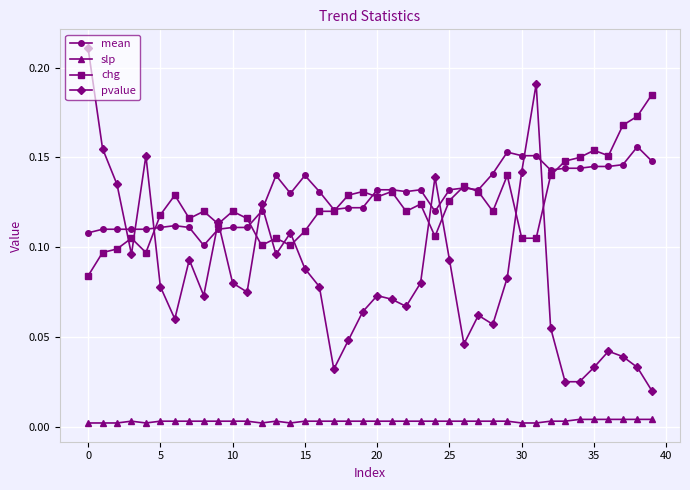

Rank the series by their maximum value, from lowest to highest.

slp, mean, chg, pvalue